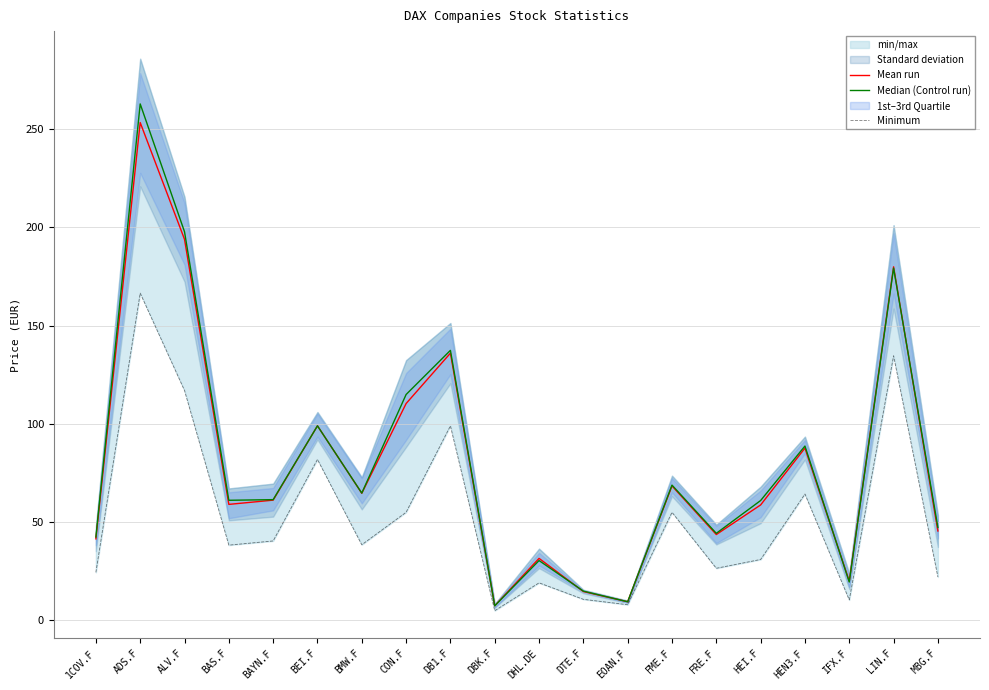

What is the difference between the Mean run values at HEI.F and DBK.F?

51.3